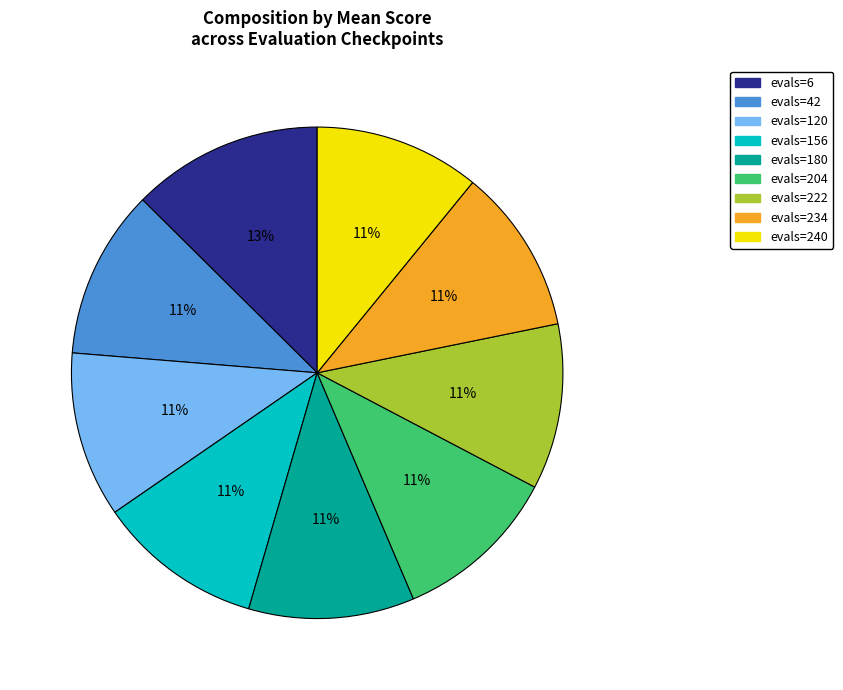

Does evals=6 account for over 50% of the chart?

No